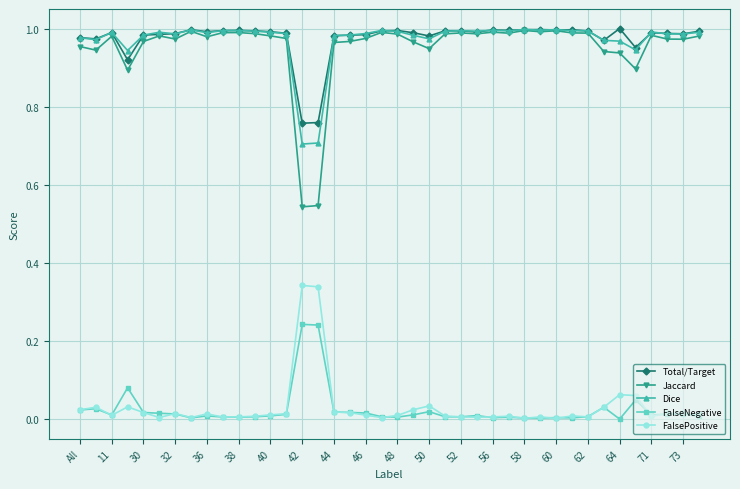

Which series has the largest range (max minus min)?

Jaccard